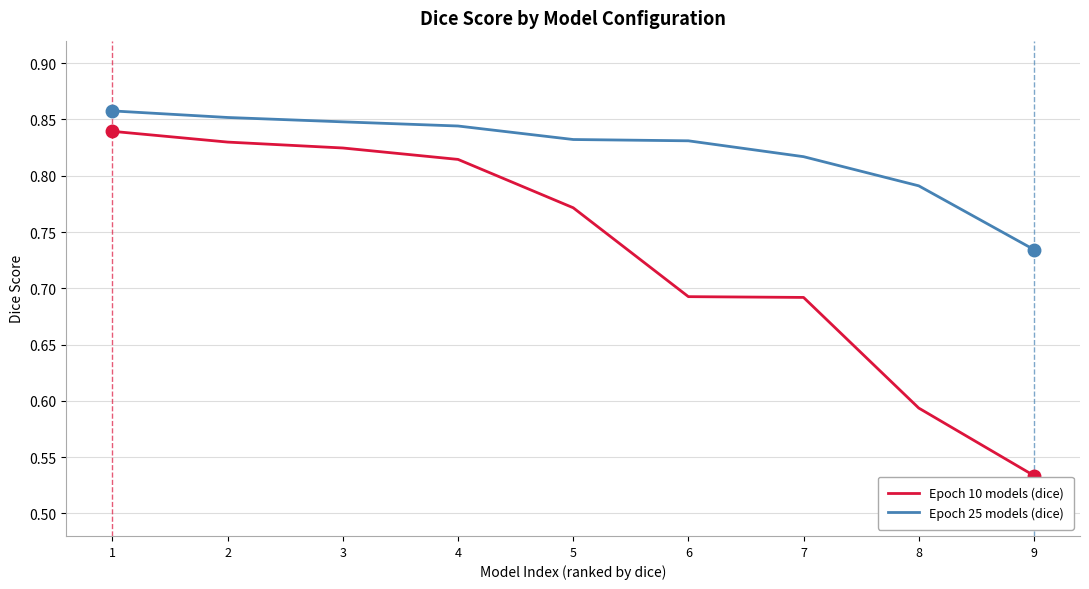

The Epoch 10 models (dice) series shows 0.2 at 9. True or false?

False